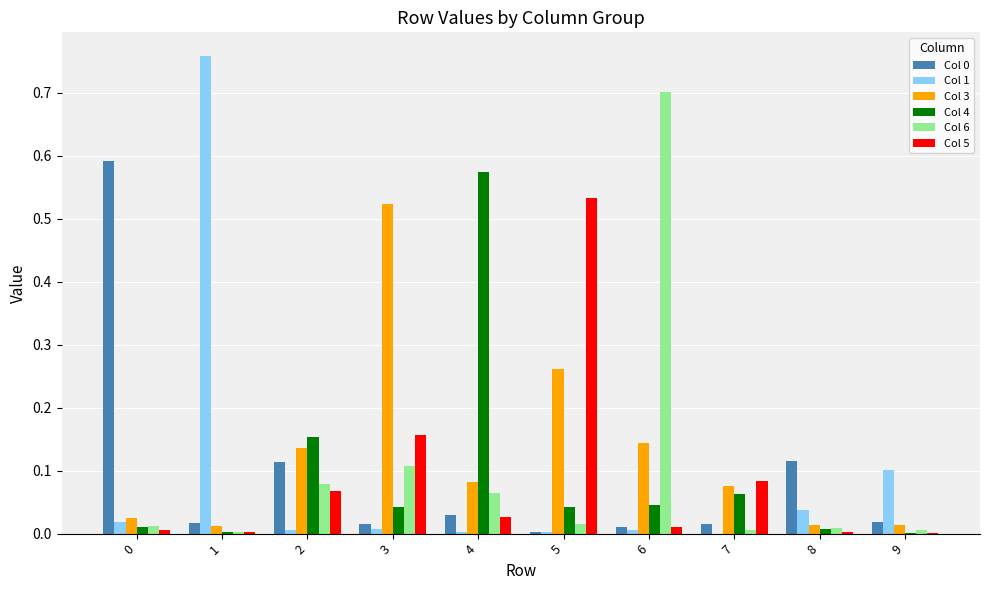

Is the value of Col 1 at 2 greater than the value of Col 6 at 3?

No